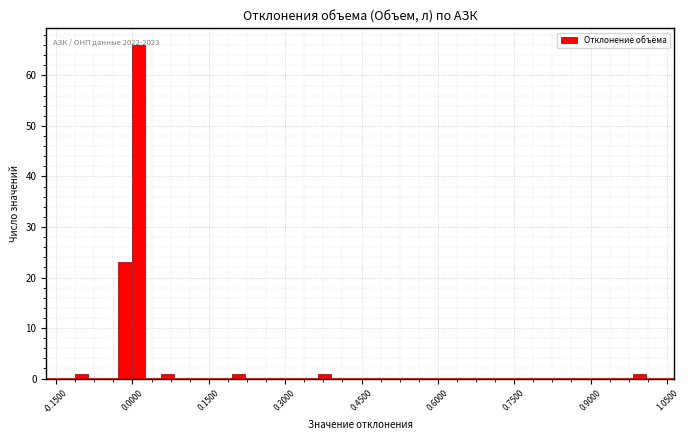

Read against the x-axis, roughly where is the centre of the tallest bar?

0.02